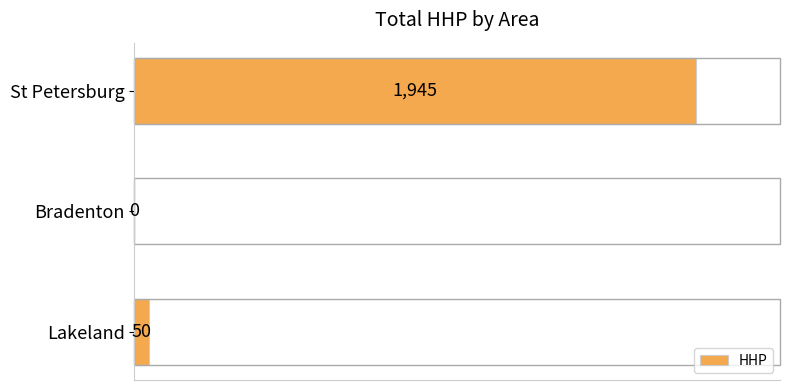

Which label corresponds to the largest value in the chart?

St Petersburg